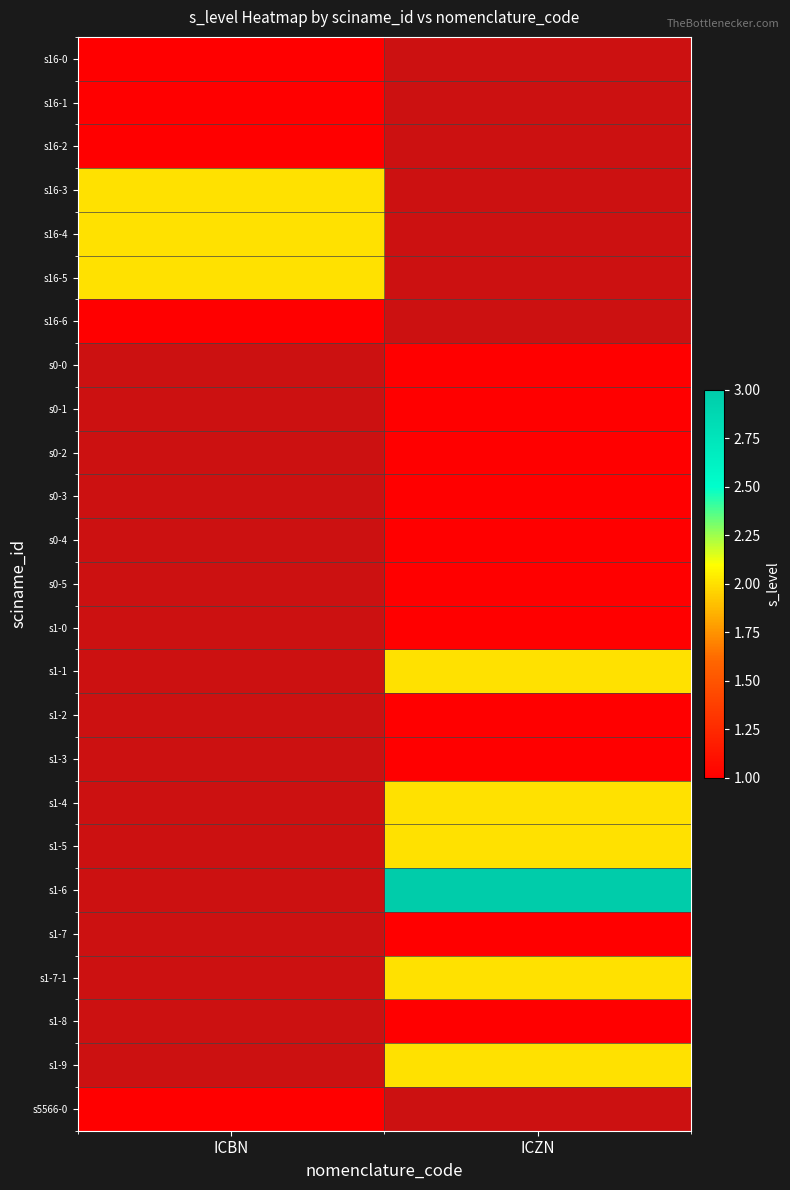

Where is s5566-0 nearest to the value 1?

ICBN